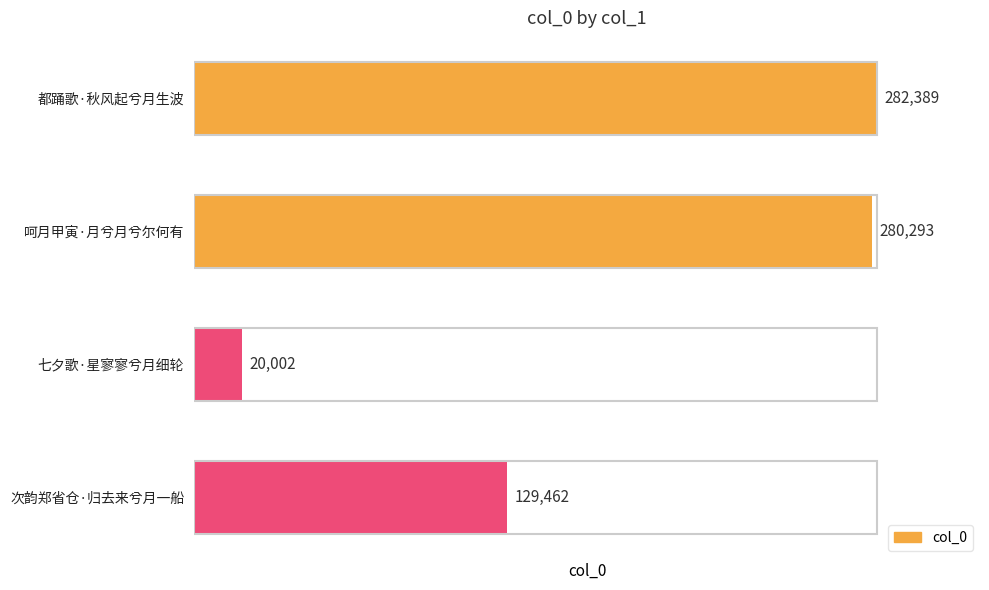

Where is the data nearest to the value 151195?

次韵郑省仓·归去来兮月一船